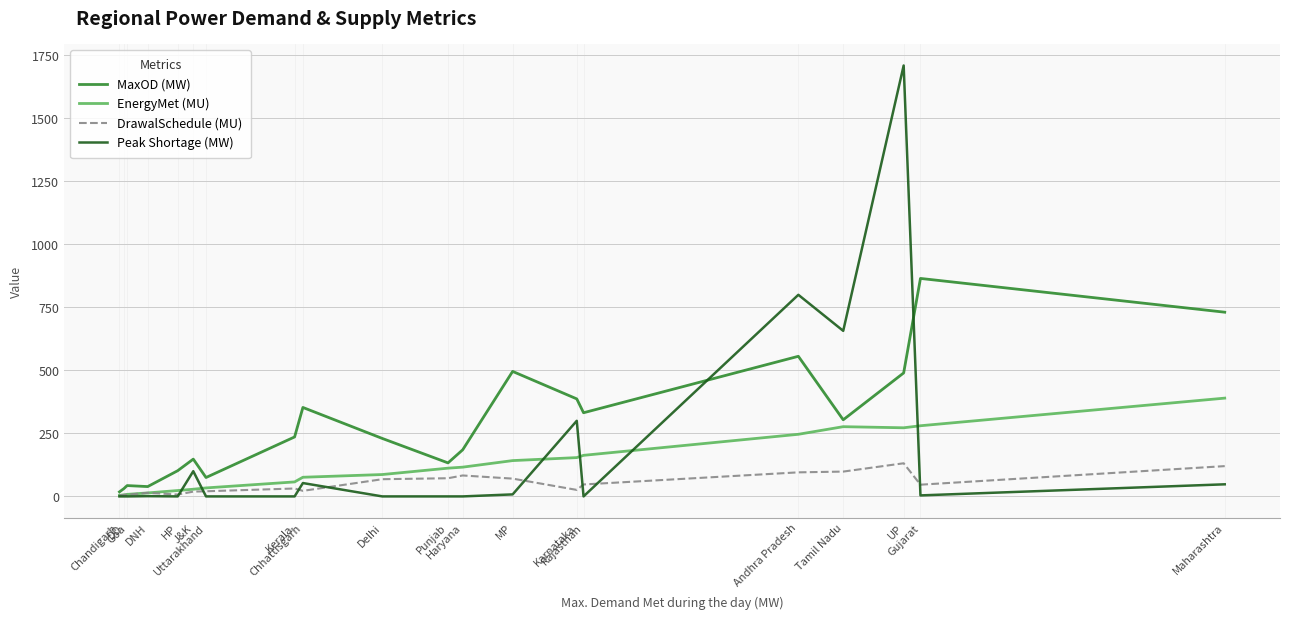

What are all the series names shown in the legend?

MaxOD (MW), EnergyMet (MU), DrawalSchedule (MU), Peak Shortage (MW)